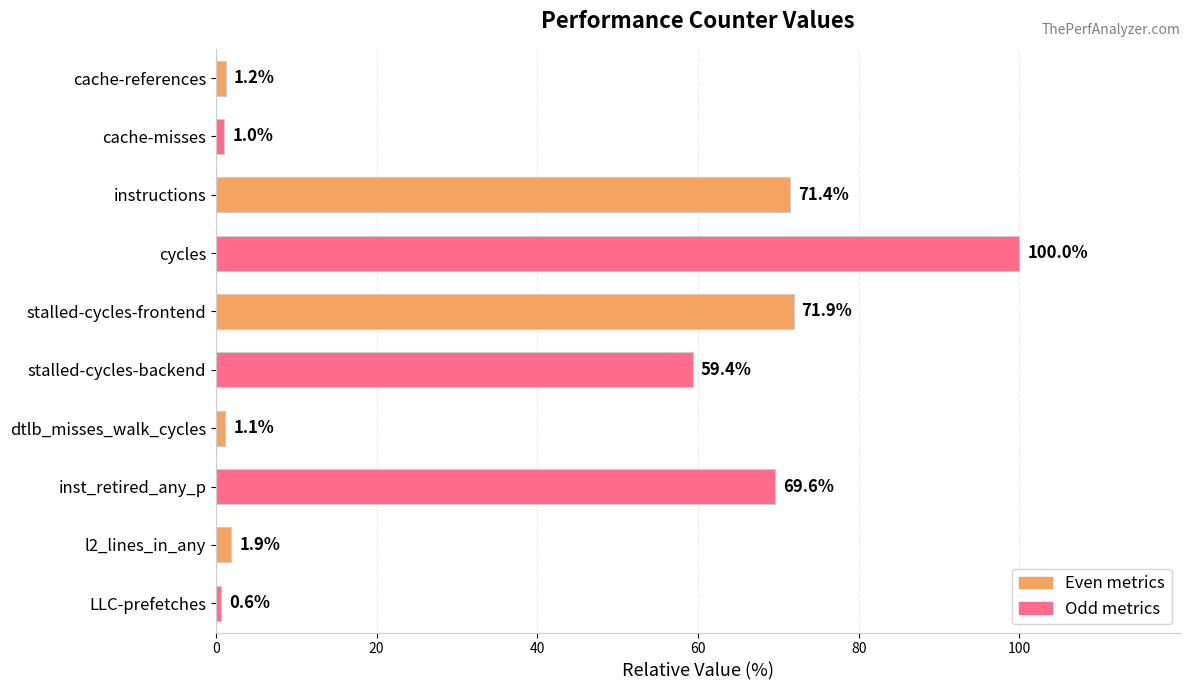

Between inst_retired_any_p and cycles, which is larger?

cycles